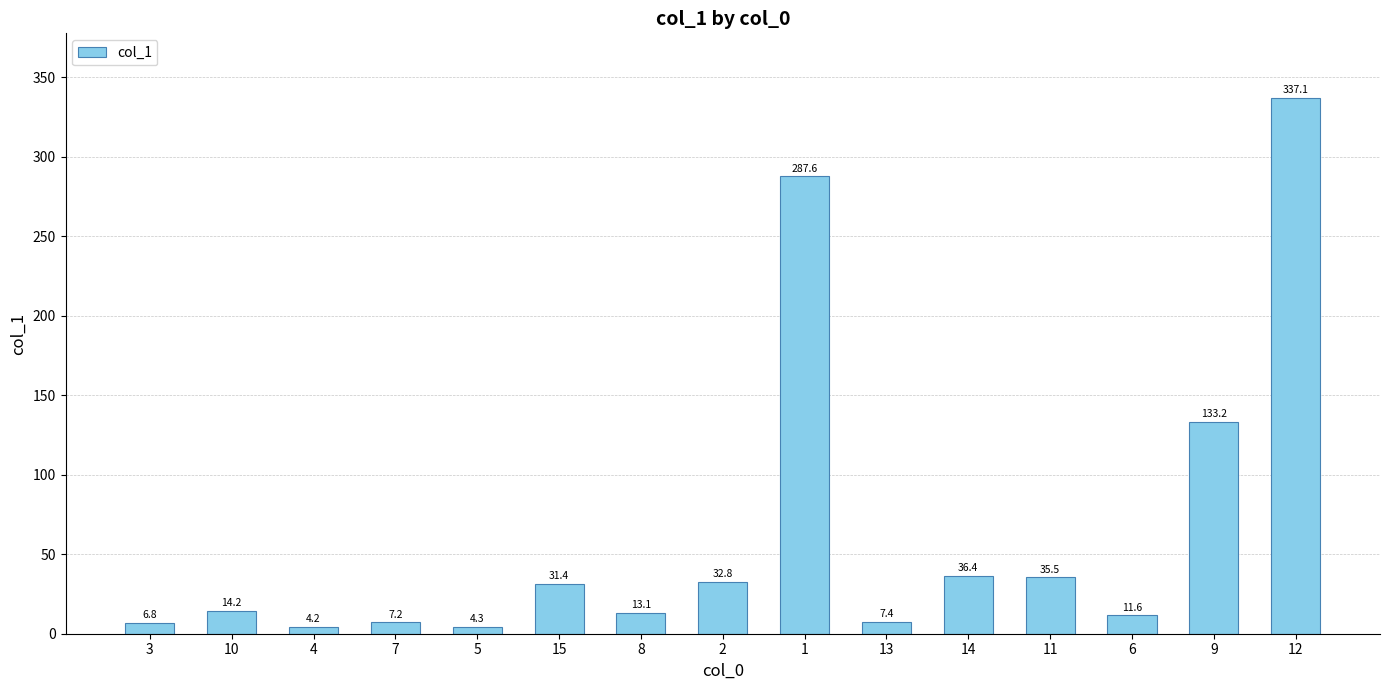

What is the minimum value shown in the chart?

4.2